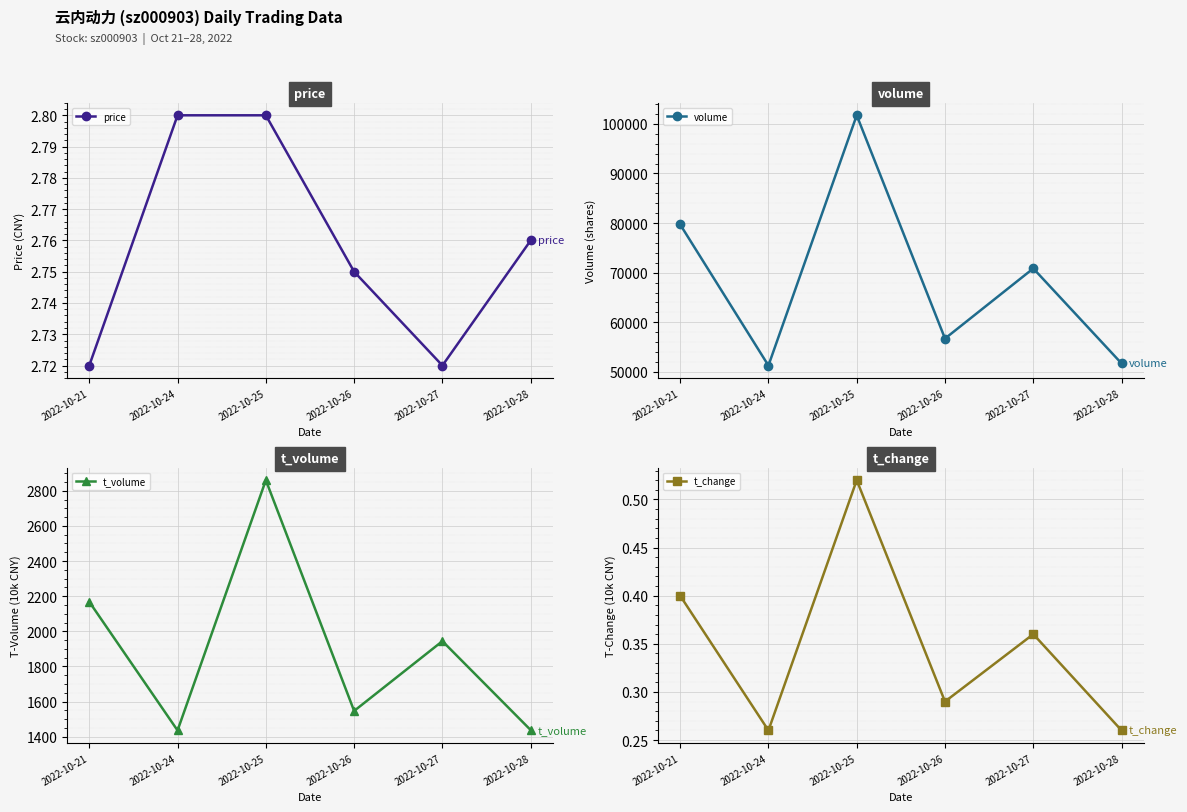

What is the minimum value shown in the chart?

0.3